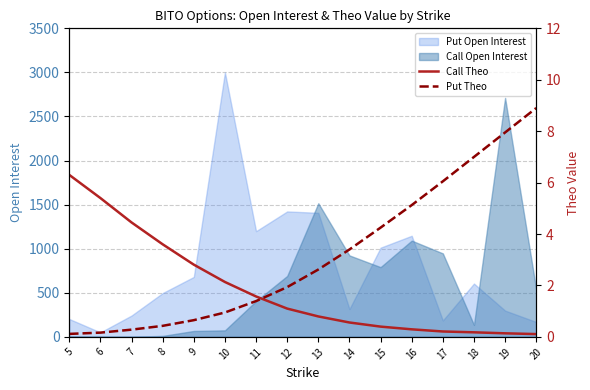

True or false: Put Open Interest and Call Open Interest cross at least once.

True